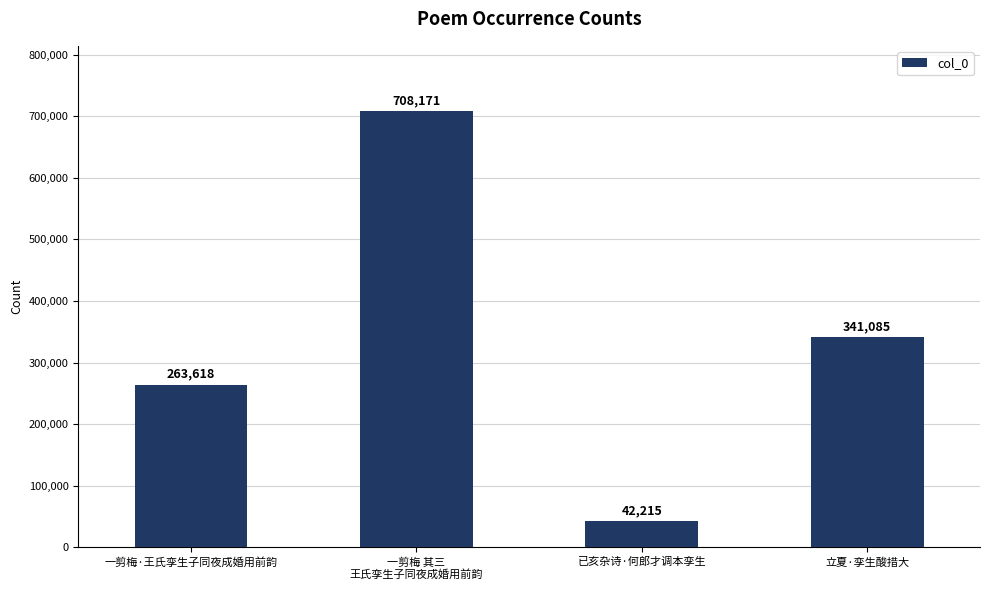

What position from the left is 立夏·孪生酸措大?

4